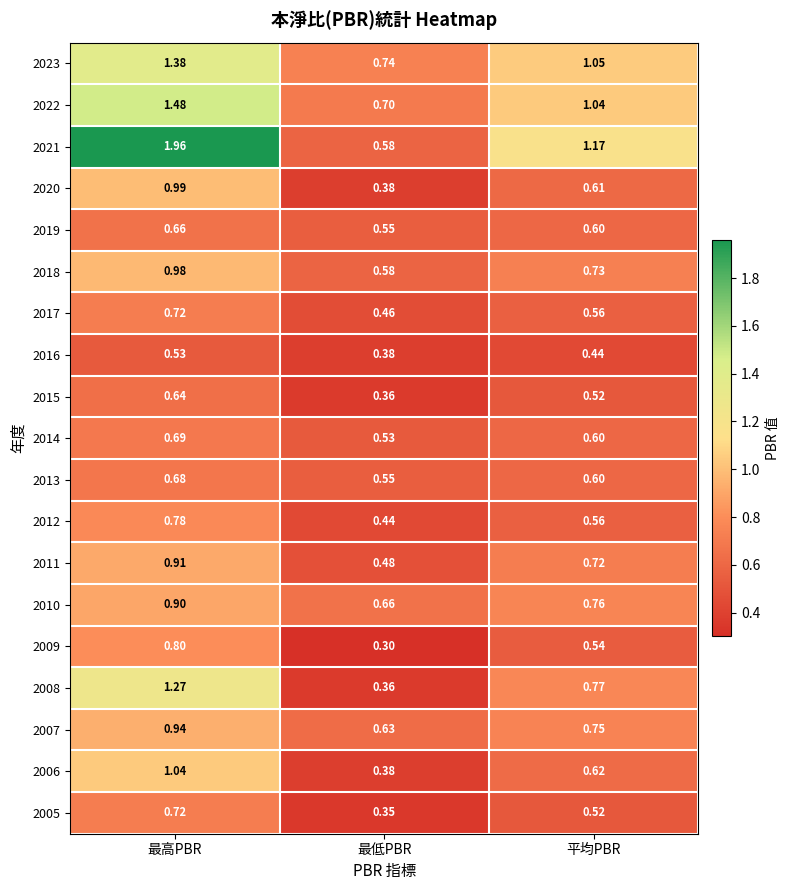

At which label does 2008 reach its minimum?

最低PBR